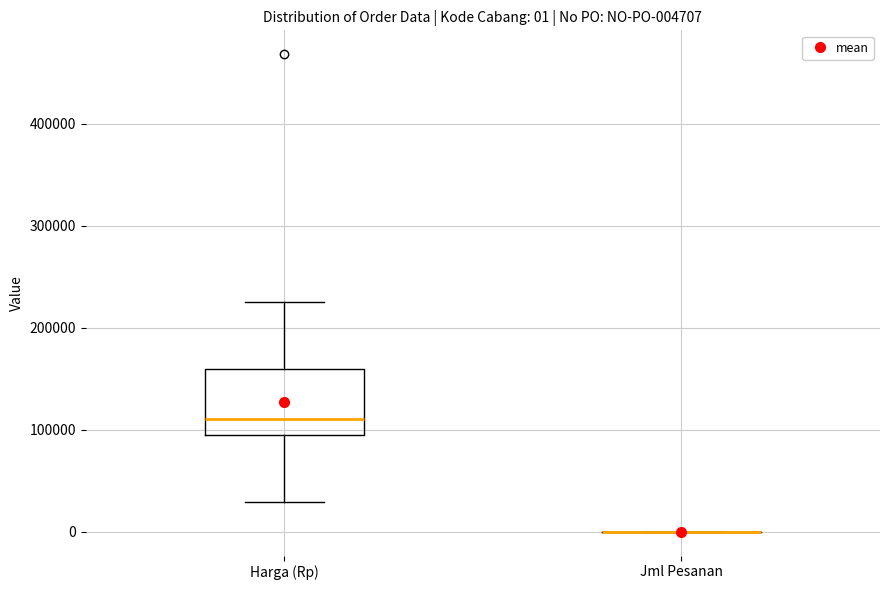

Which box is the tallest, from its lower edge to its upper edge?

Harga (Rp)